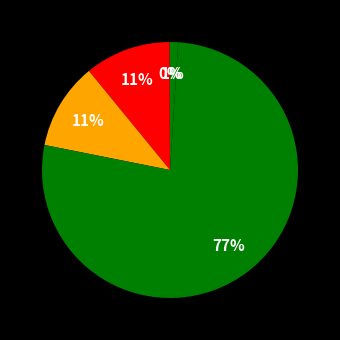

To the nearest percent, what is the average slice percentage?

20%